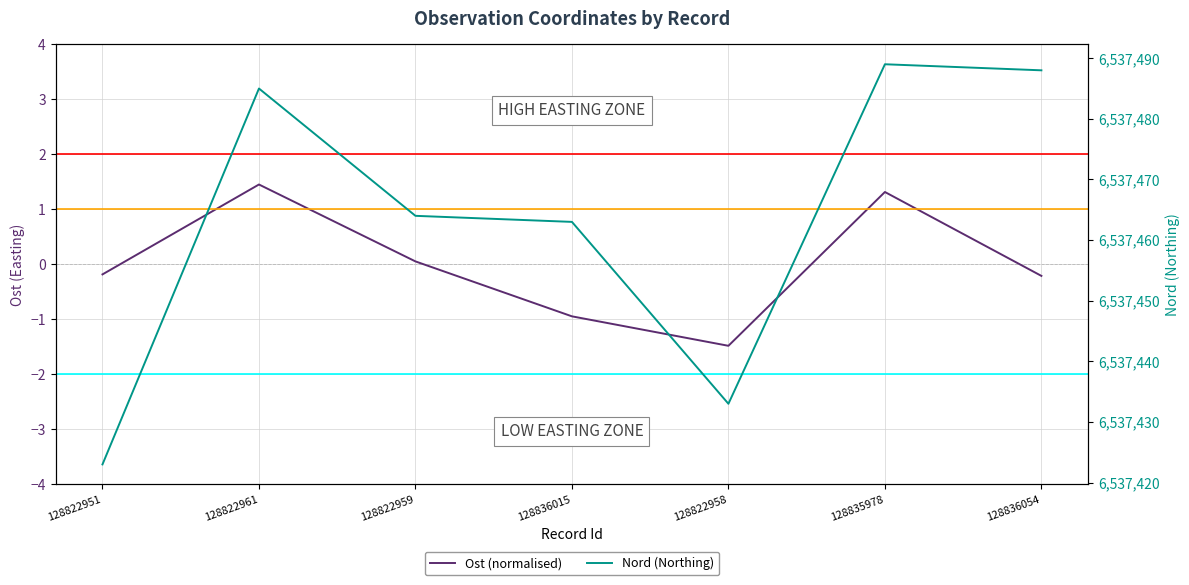

Between 128822961 and 128822959, which series saw the biggest shift?

Nord (Northing)